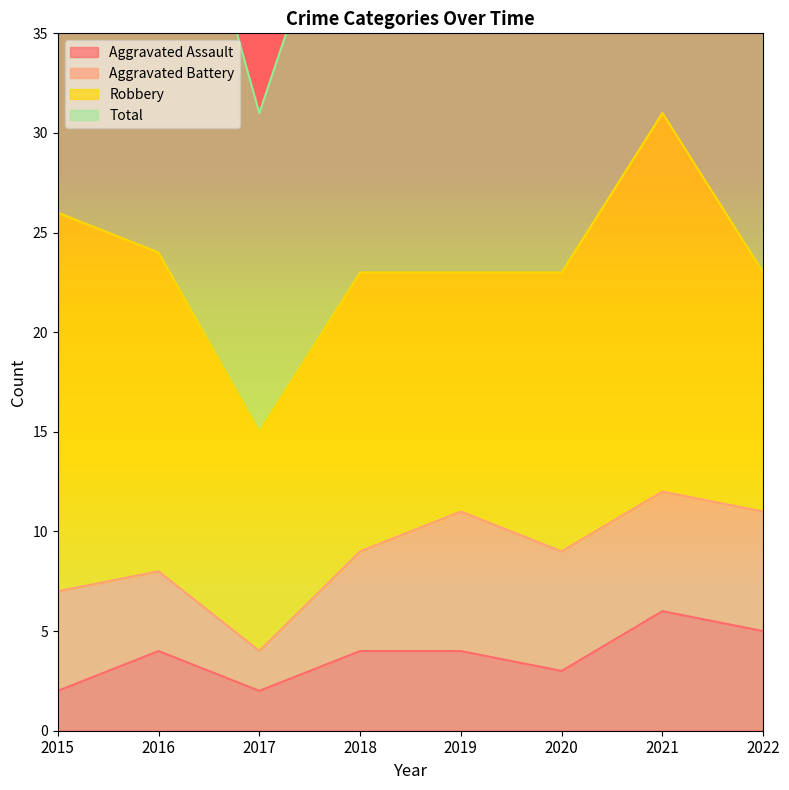

Between 2020 and 2019, which is larger?

2019